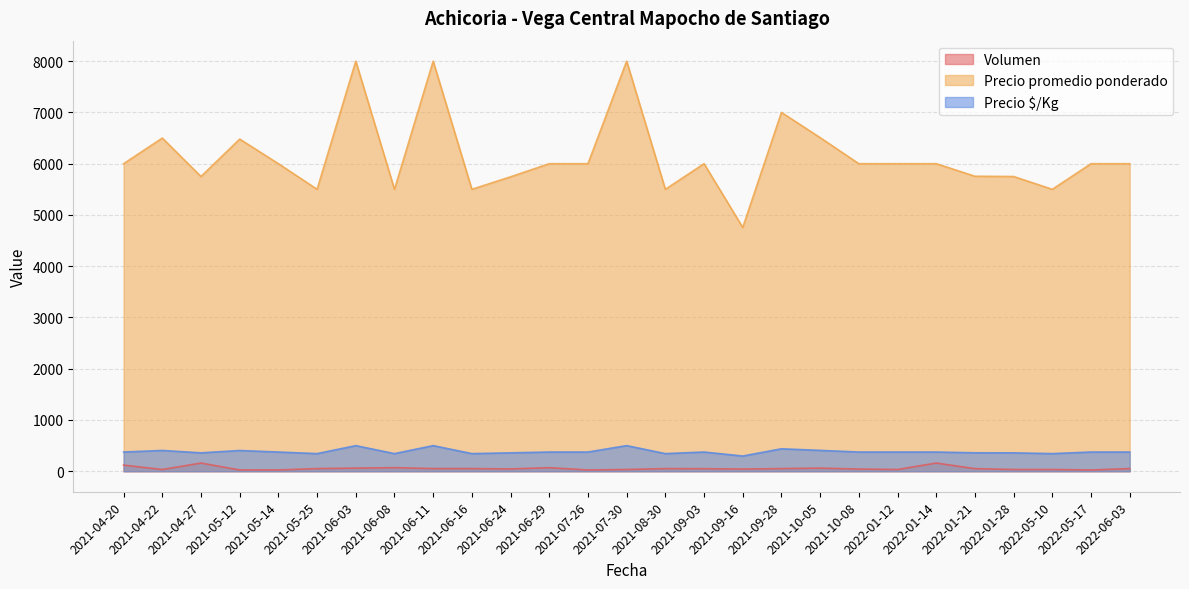

True or false: Precio promedio ponderado and Volumen cross at least once.

False